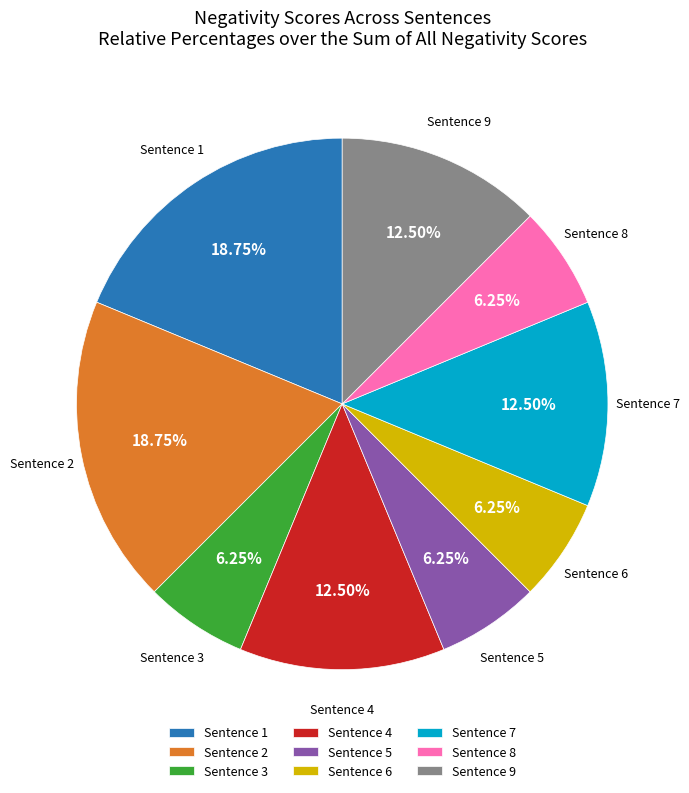

Is there a majority slice in this chart?

No